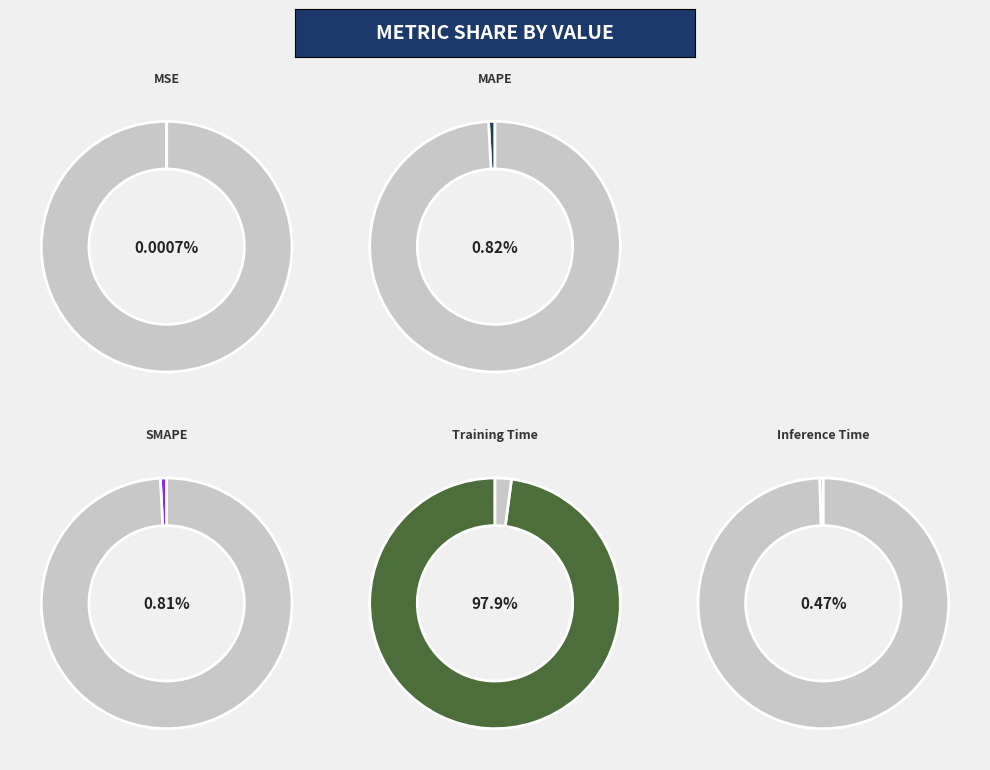

What portion of the pie excludes MSE?

100.0%